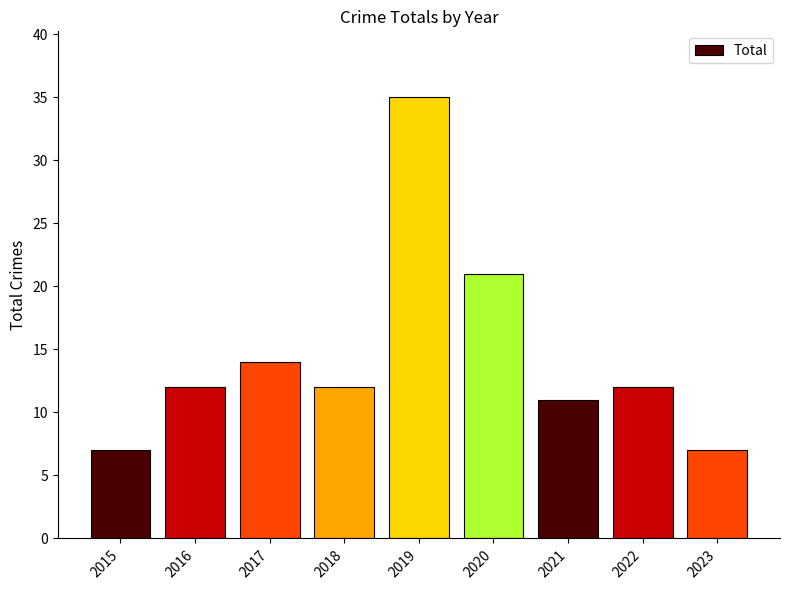

What is the change in value from 2020 to 2021?

-10